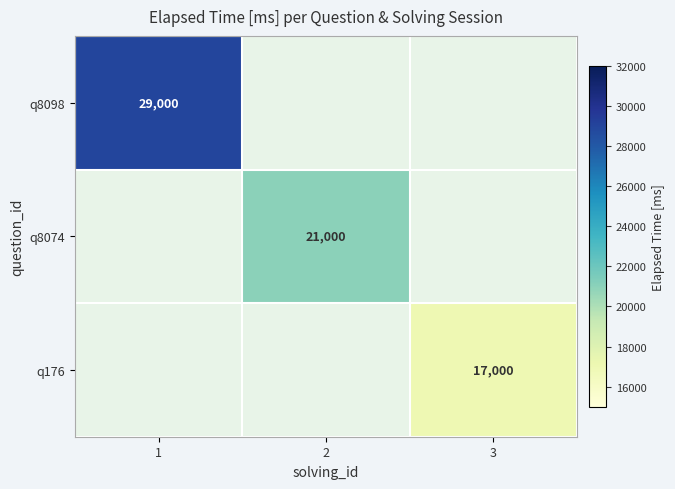

The value of q8098 at 1 is 29000. True or false?

True